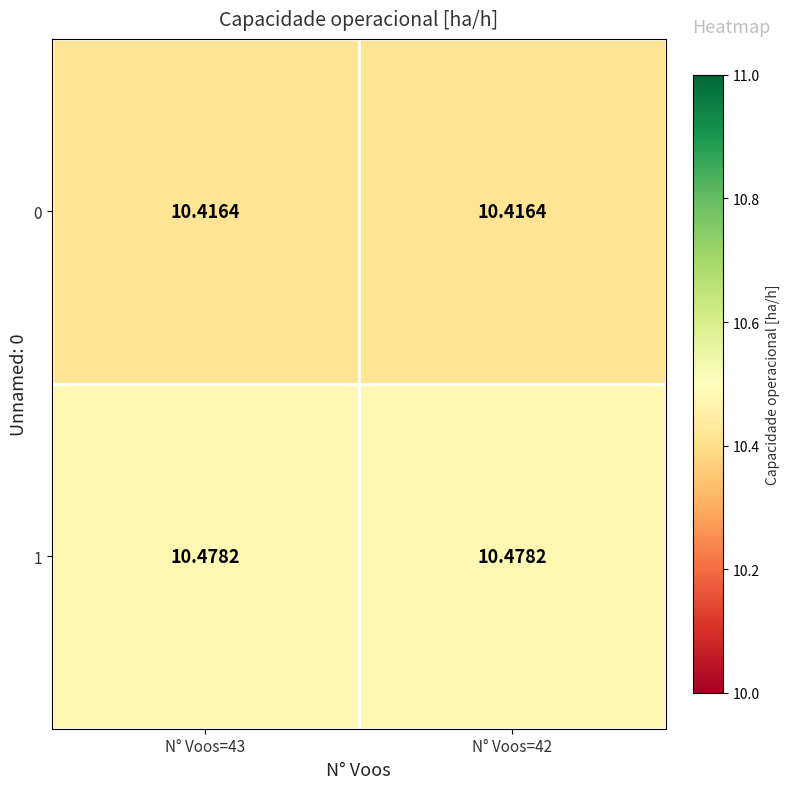

Is the value of 1 at N° Voos=43 greater than the value of 0 at N° Voos=43?

Yes